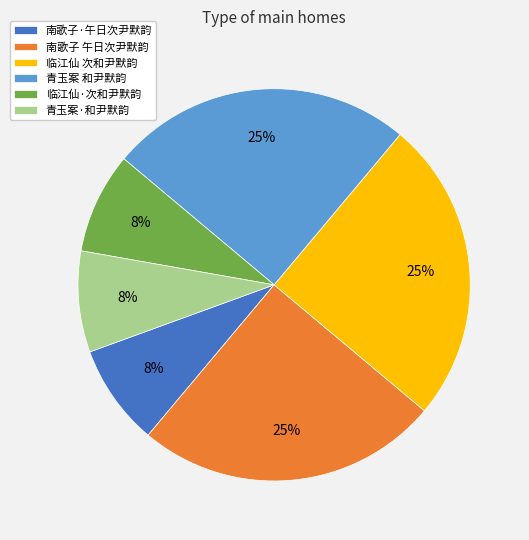

To the nearest percent, what is the average slice percentage?

17%